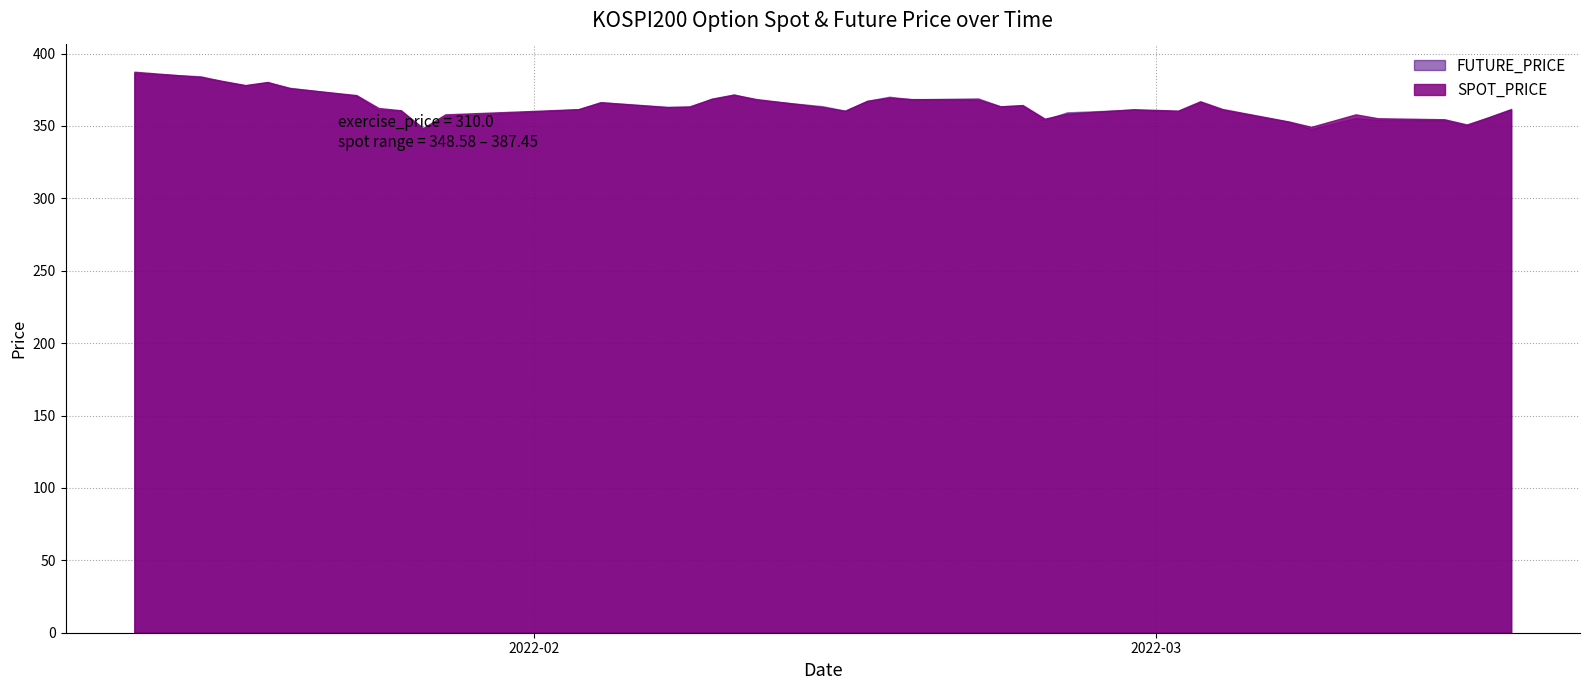

Rank the categories by SPOT_PRICE value from highest to lowest.

2022-01-14, 2022-01-17, 2022-01-18, 2022-01-20, 2022-01-19, 2022-01-21, 2022-02-10, 2022-01-24, 2022-02-17, 2022-02-09, 2022-02-11, 2022-02-18, 2022-02-21, 2022-02-16, 2022-03-03, 2022-02-04, 2022-02-23, 2022-02-22, 2022-02-08, 2022-02-14, 2022-02-07, 2022-01-25, 2022-03-04, 2022-02-03, 2022-02-28, 2022-03-17, 2022-01-26, 2022-03-02, 2022-02-15, 2022-02-25, 2022-03-10, 2022-01-28, 2022-03-16, 2022-03-11, 2022-02-24, 2022-03-14, 2022-03-07, 2022-03-15, 2022-03-08, 2022-01-27